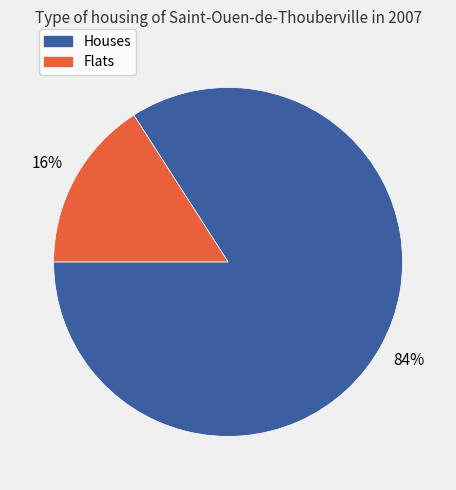

Is there any slice that represents more than half of the pie?

Yes